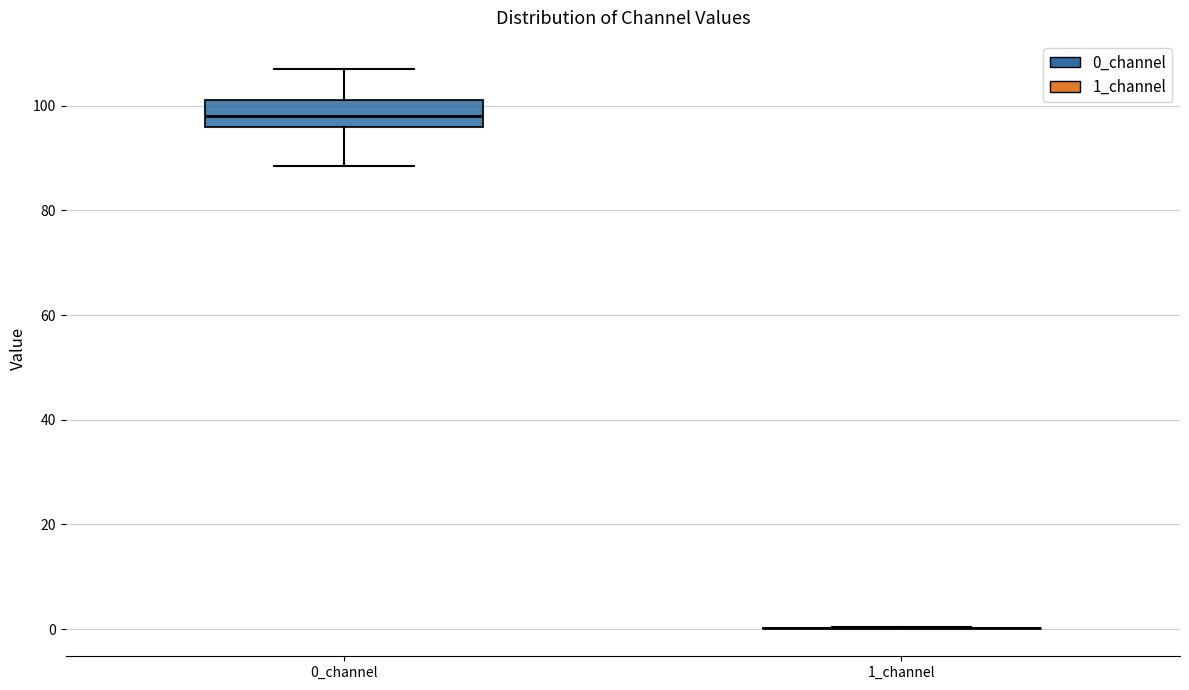

Reading left to right, read every box against the y-axis: the position of its median line, the range the box covers, and the ends of its whiskers. The values are not printed on the chart, so give them approximately, as read against the axis.

0_channel: median 98, box 96 to 102, whiskers 88 to 108
1_channel: box collapsed to a line at 0, whiskers 0 to 0